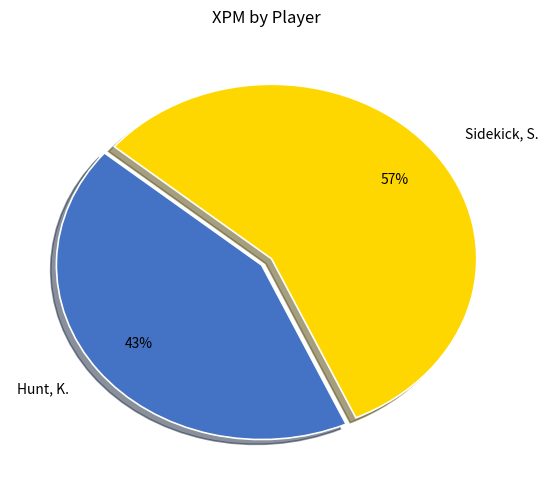

Between Sidekick, S. and Hunt, K., which is larger?

Sidekick, S.